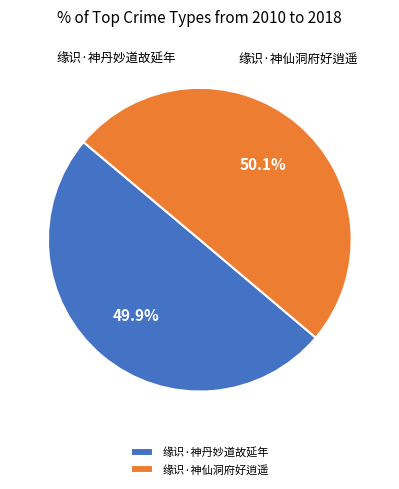

How many segments does this pie chart have?

2